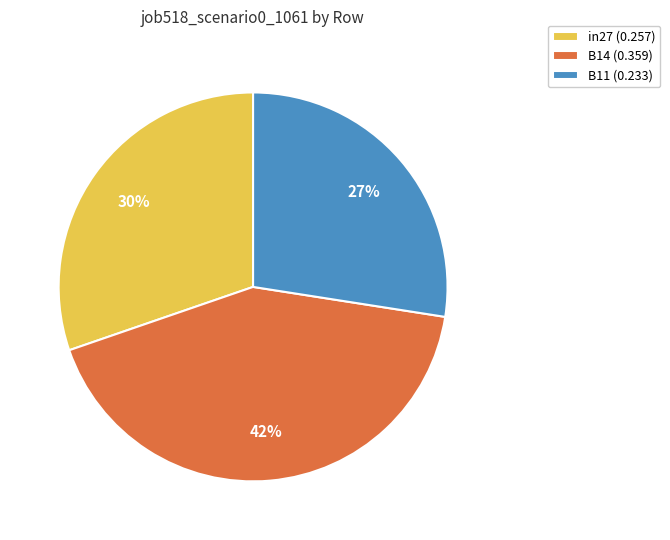

Rank the categories by value from lowest to highest.

B11, in27, B14